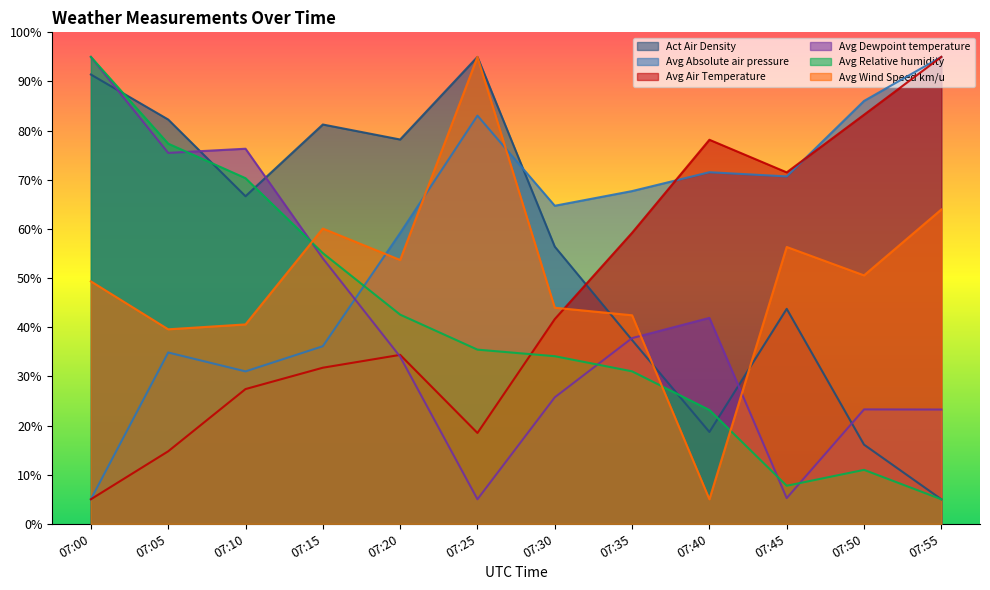

How many categories are shown in the chart?

12